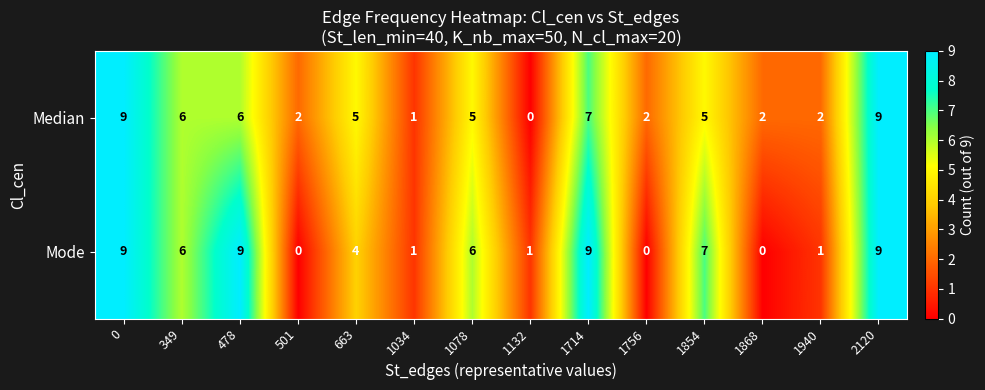

Which series has the largest total across all categories?

Mode